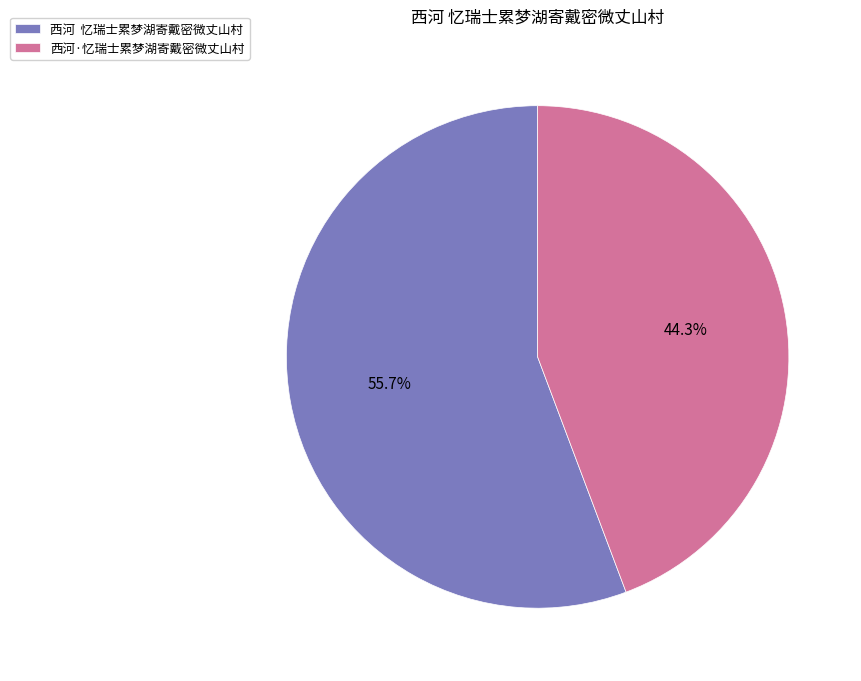

To the nearest percent, what percentage of the pie is 西河·忆瑞士累梦湖寄戴密微丈山村?

44%